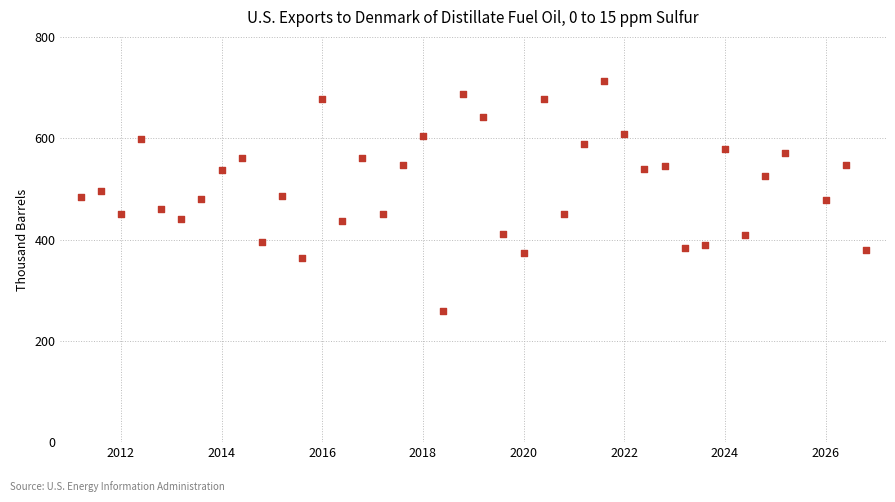

What is the range of Y values (max minus min)?

455.0